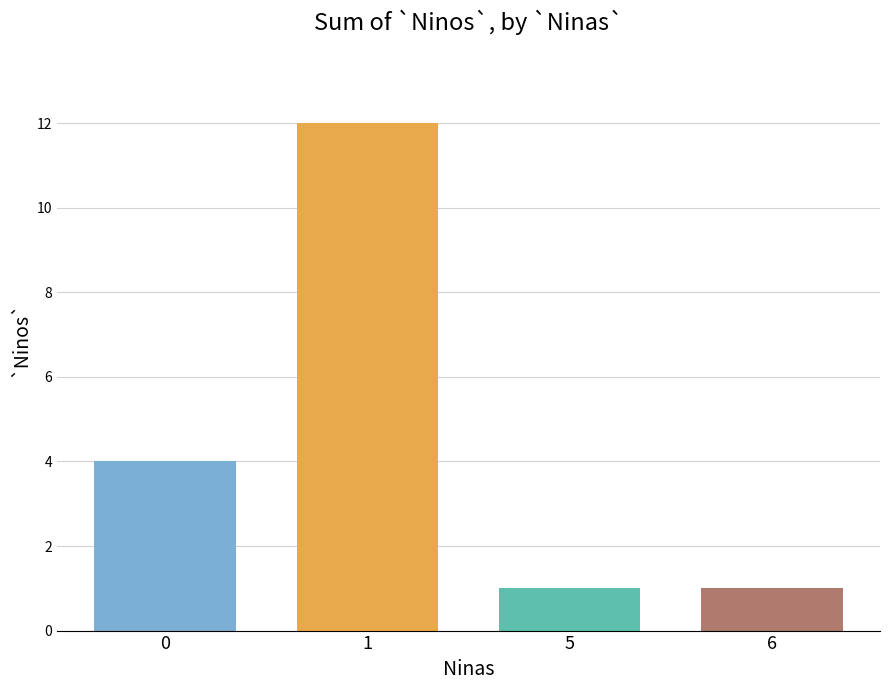

What is the greatest value displayed?

12